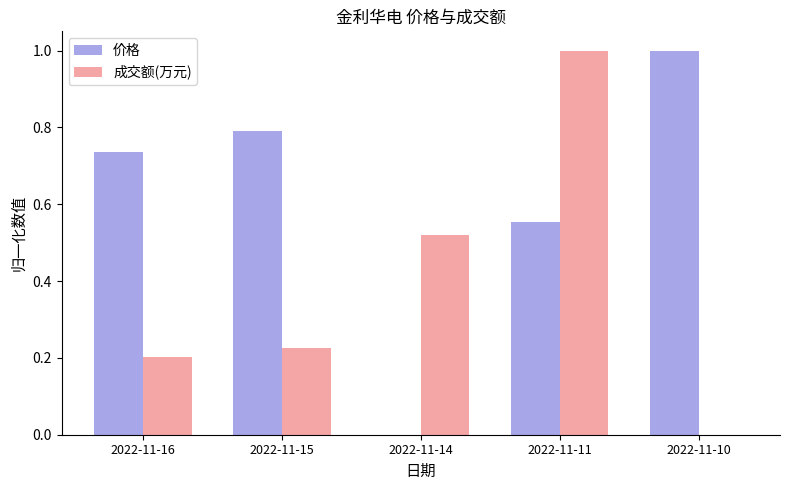

What is the total value across all series at 2022-11-16?

0.9